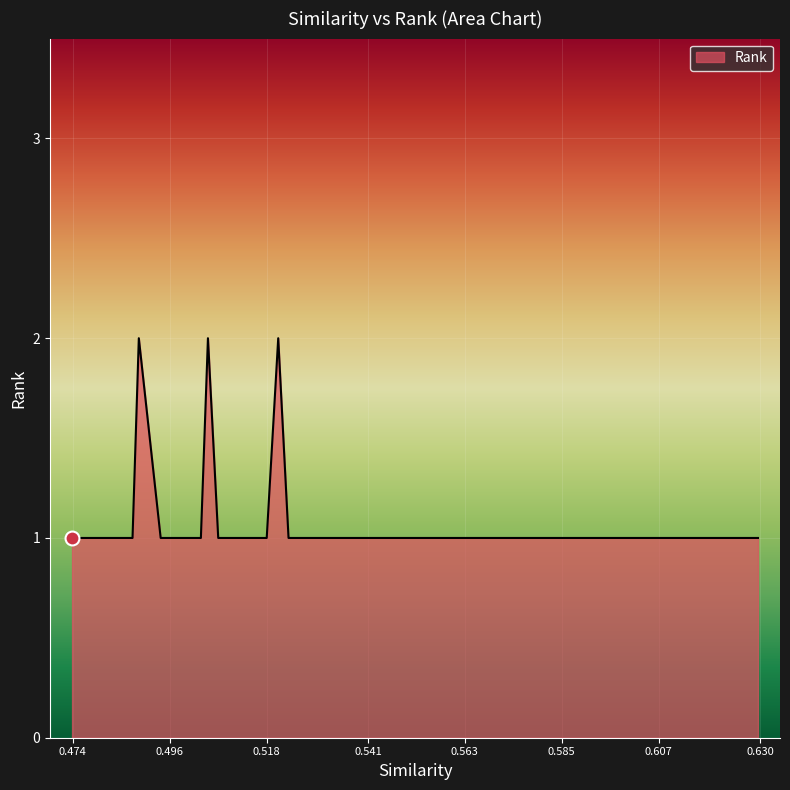

What is the smallest value displayed?

1